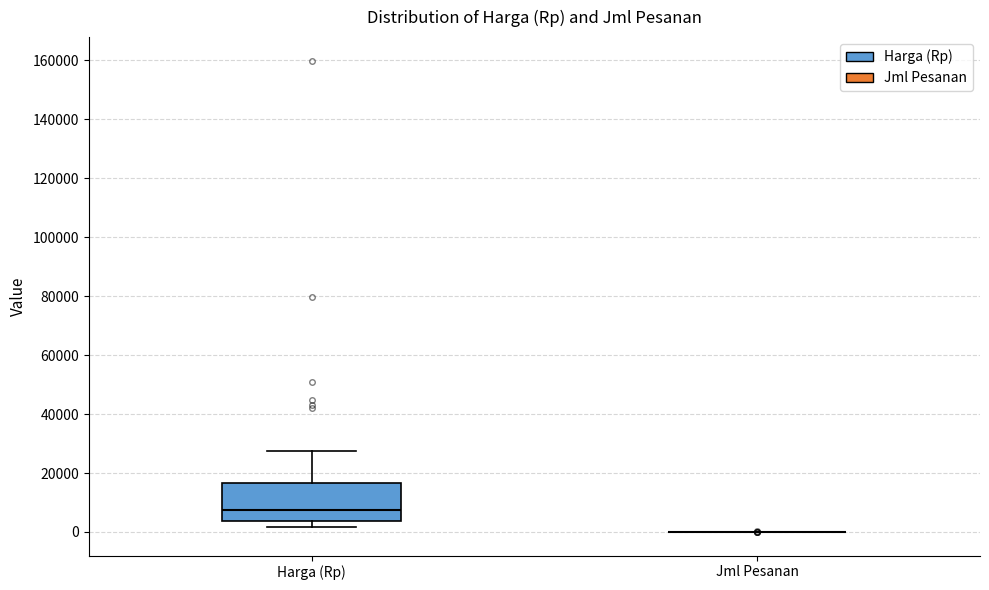

Reading left to right, transcribe this box plot: for each box, give where its median line is, the range the box spans, and where its two whiskers end, as read against the y-axis. The values are not printed on the chart, so give them approximately, as read against the axis.

Harga (Rp): median 8000, box 4000 to 16000, whiskers 2000 to 28000
Jml Pesanan: box collapsed to a line at 0, whiskers 0 to 0